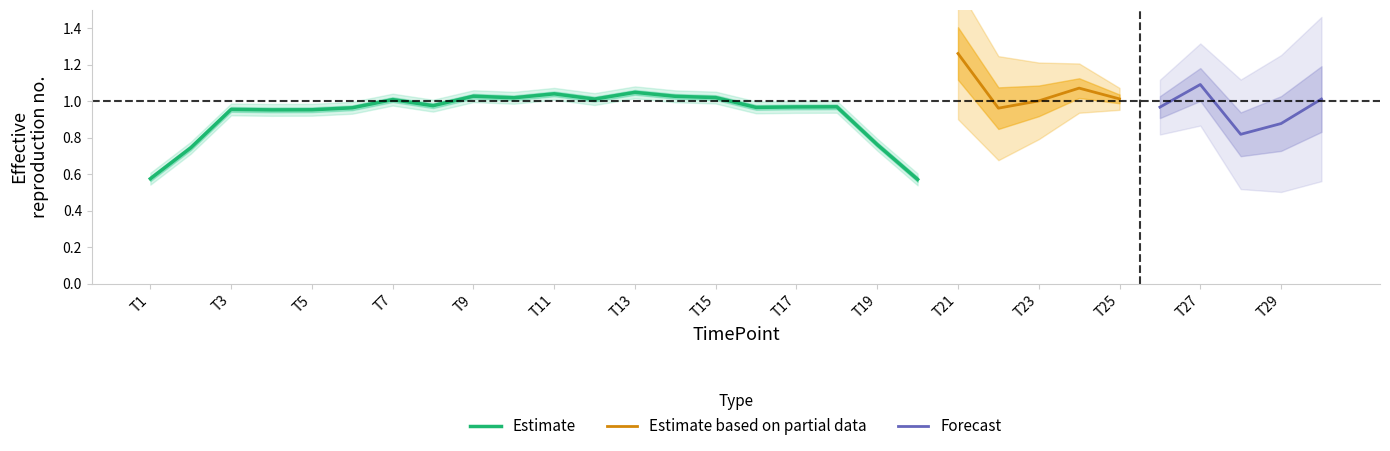

Read the Forecast value at T27.

1.1